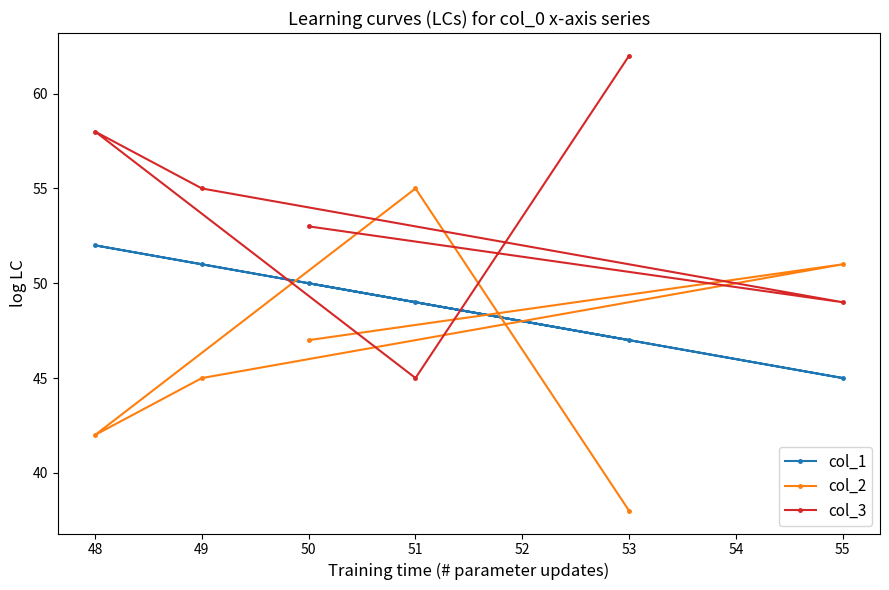

What is the difference between the maximum and minimum values in the col_1 series?

7